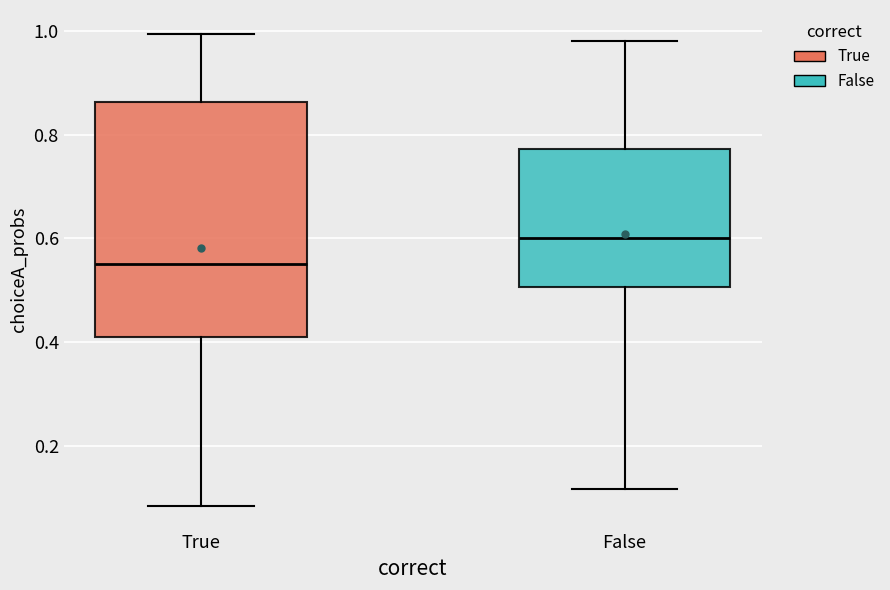

Where is the lower edge of the box for True on the y-axis? The values are not printed on the chart, so give them approximately, as read against the axis.

0.40